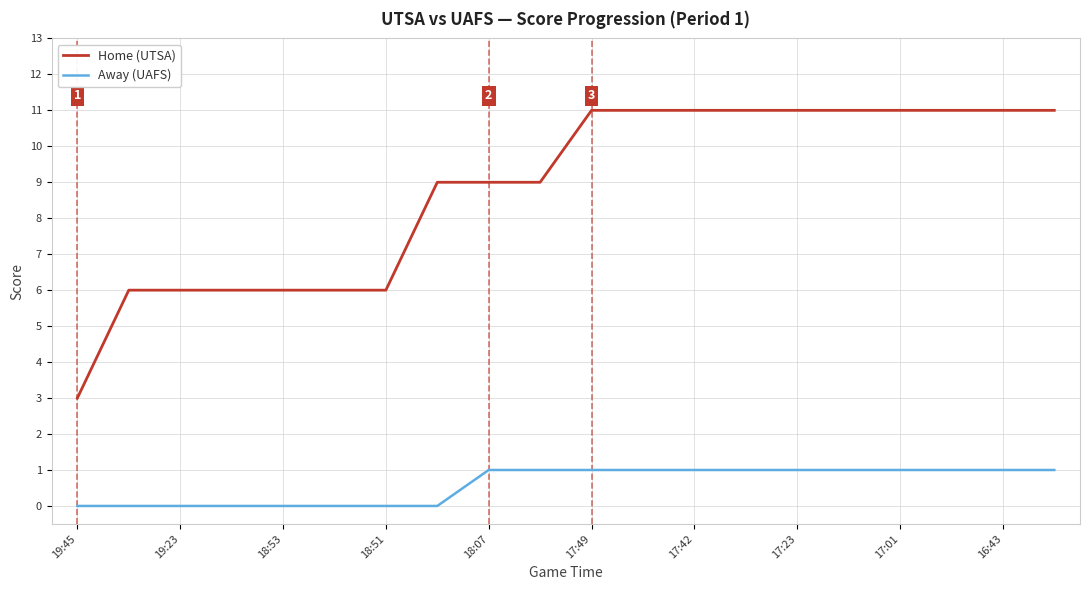

Which series has the largest total across all categories?

Home (UTSA)